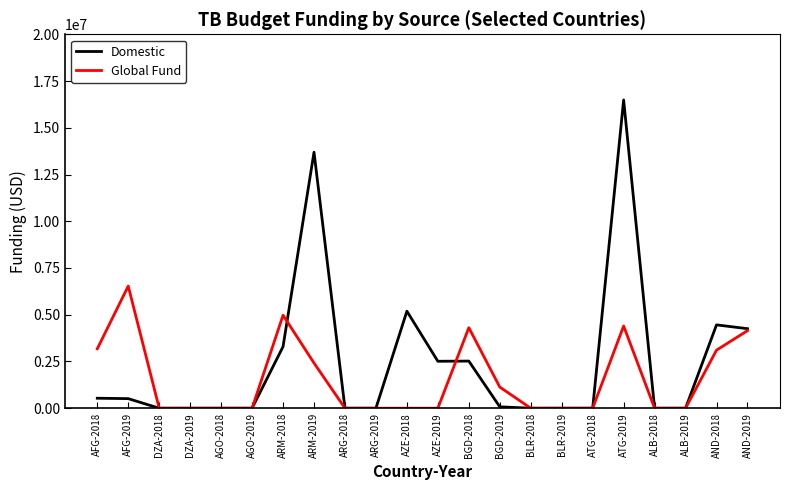

Which series has the largest range (max minus min)?

Domestic